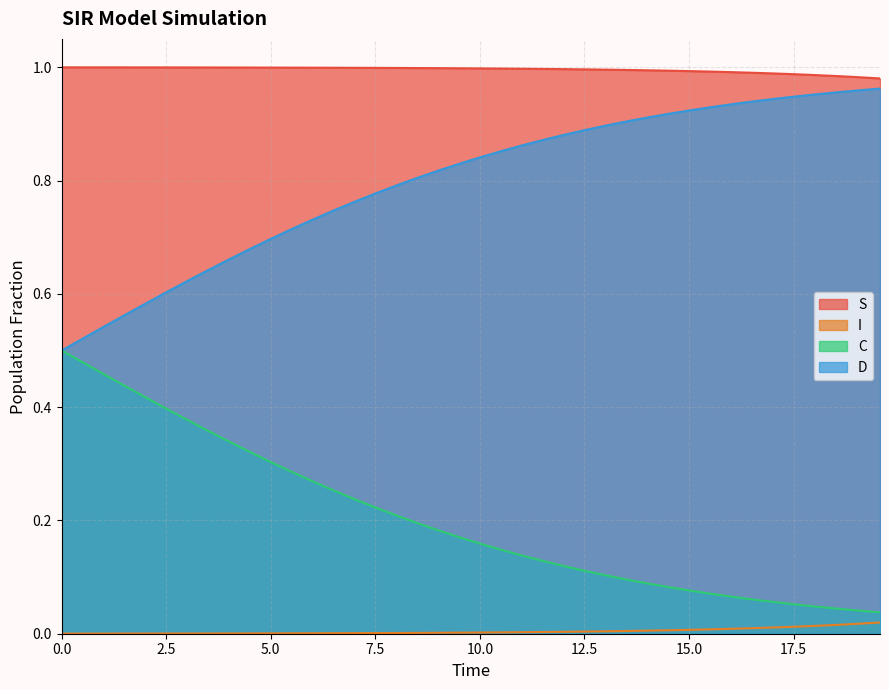

Which series has the largest total across all categories?

S